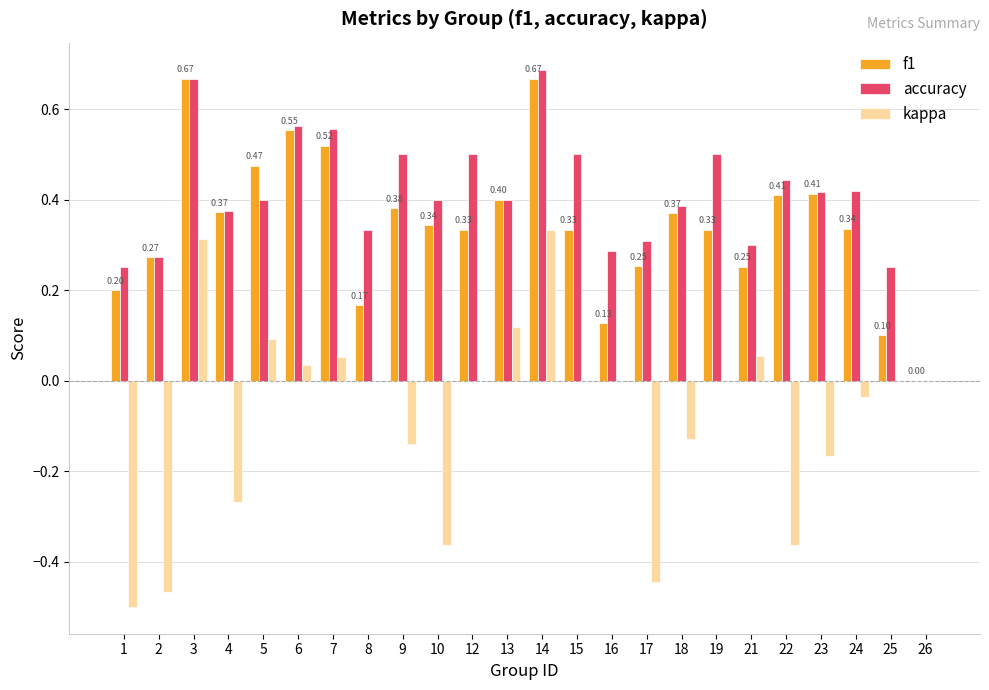

The value of f1 at 10 is 0.3. True or false?

True